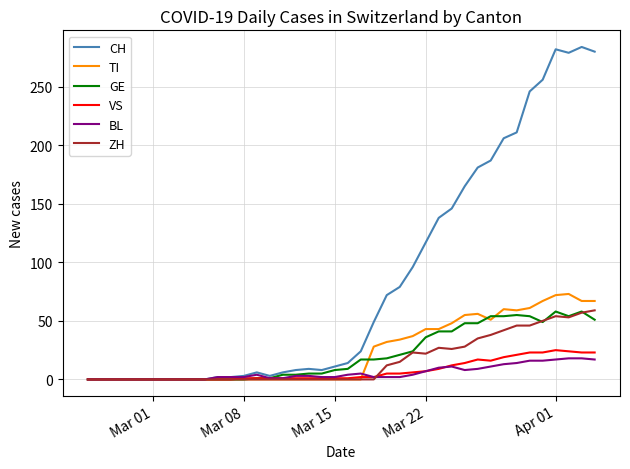

How many values in the GE series are below 9?

20